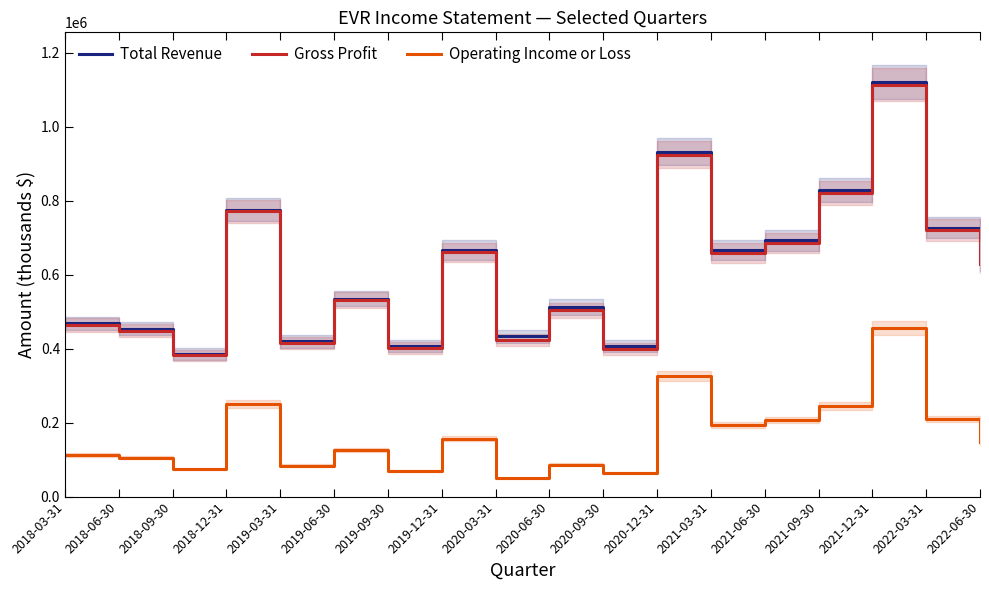

At which label is Operating Income or Loss closest to 252700?

2018-12-31